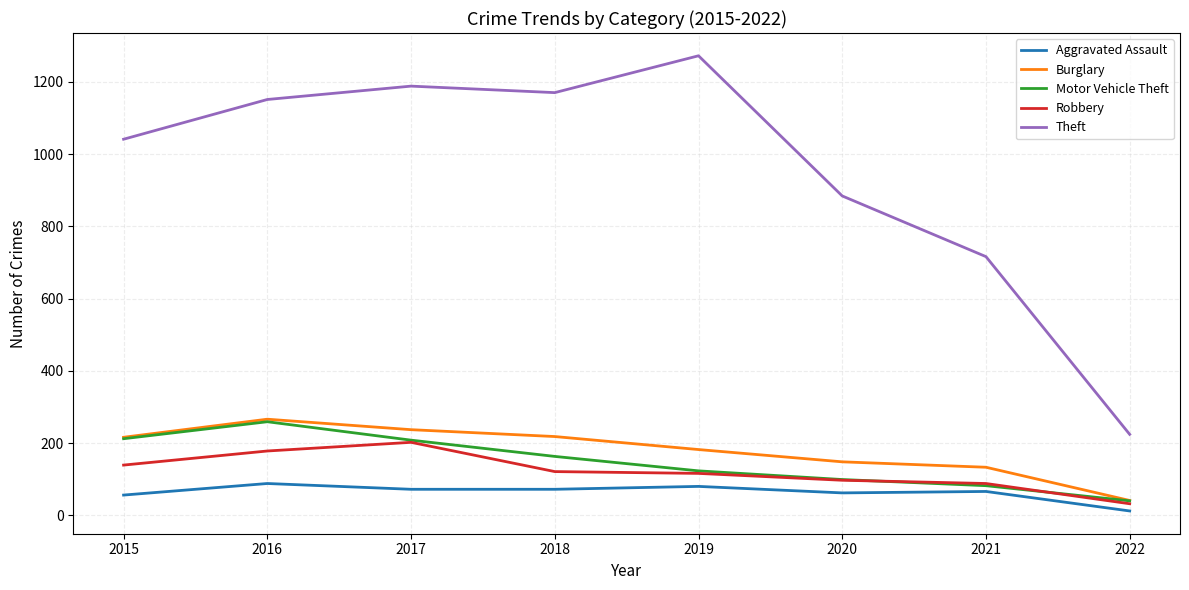

What is the spread (max minus min) of values at 2019?

1192